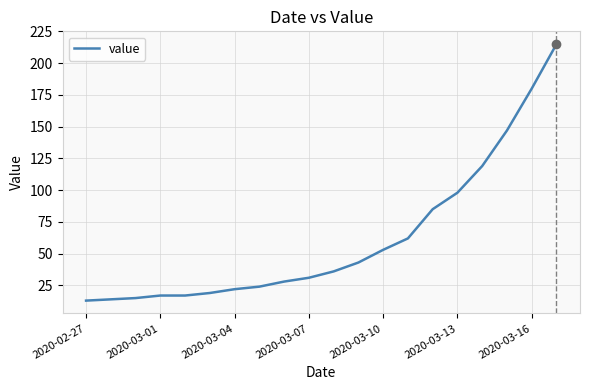

What is the difference between the maximum and minimum values?

202